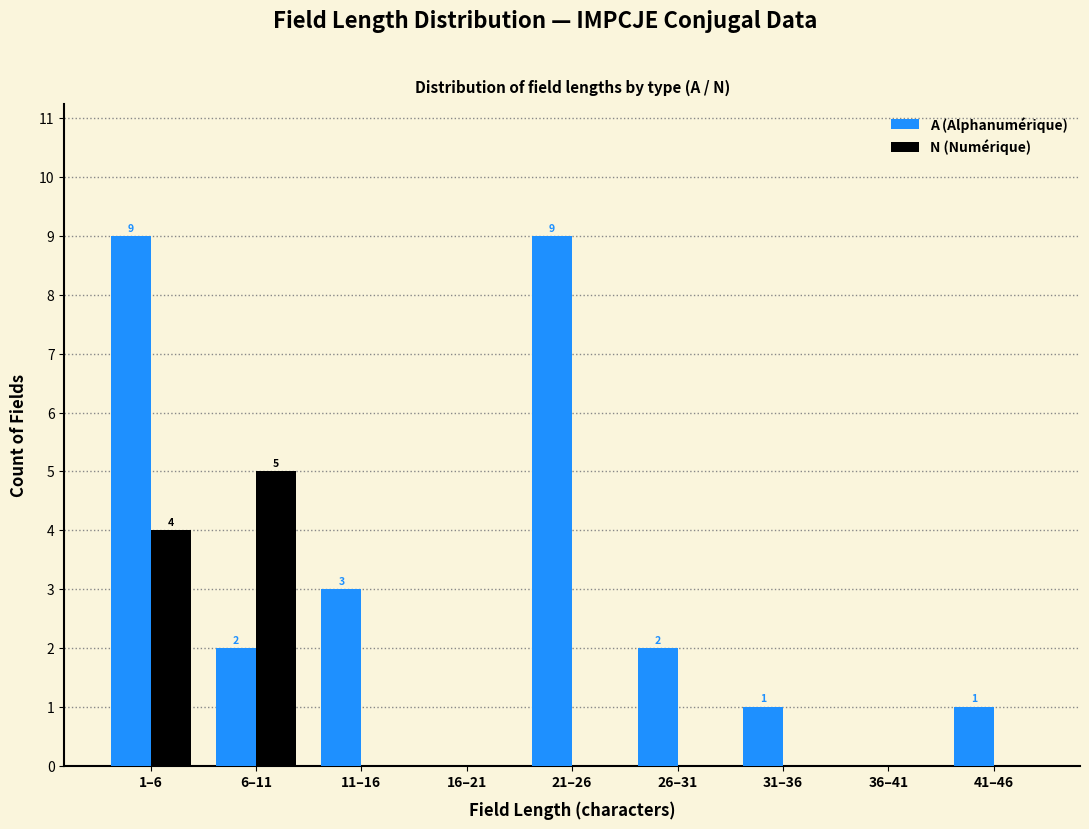

Reading right to left, transcribe all the data shown in this chart.

A (Alphanumérique): 41–46=1	36–41=0	31–36=1	26–31=2	21–26=9	16–21=0	11–16=3	6–11=2	1–6=9
N (Numérique): 41–46=0	36–41=0	31–36=0	26–31=0	21–26=0	16–21=0	11–16=0	6–11=5	1–6=4